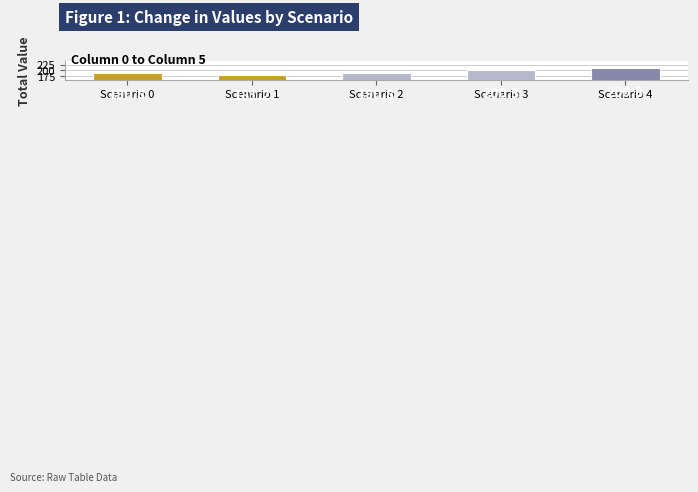

What is the value of the Scenario 3 bar at the 4th from the left?

201.0